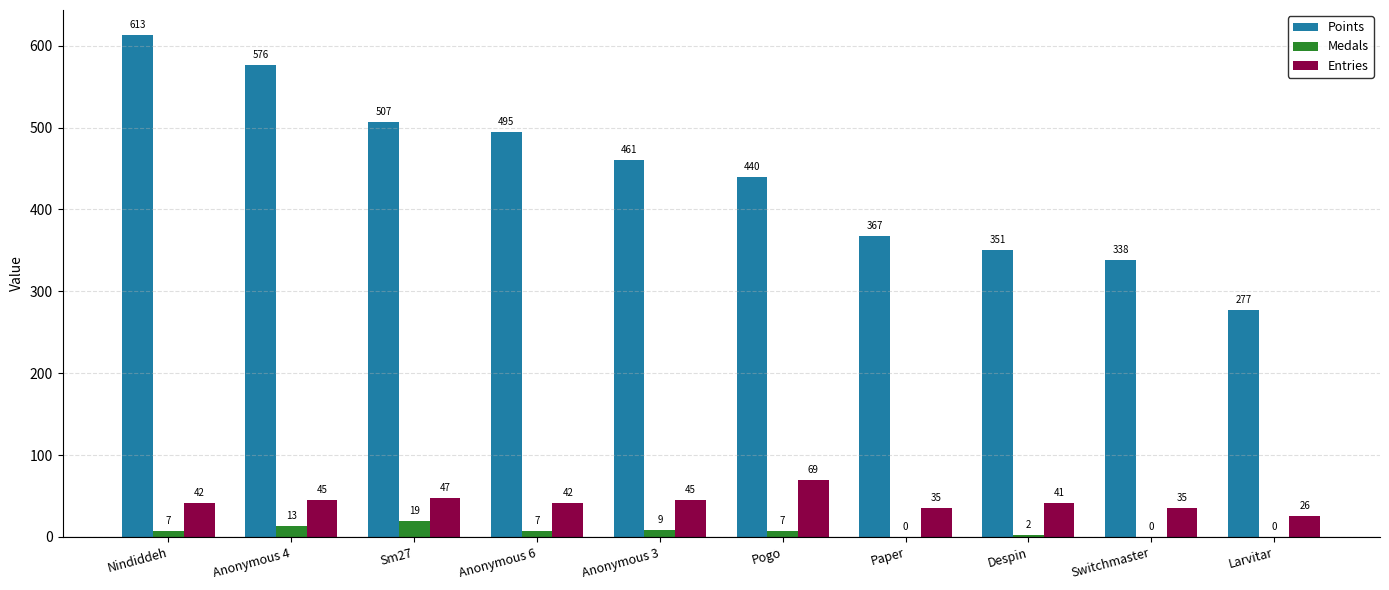

At which label does Medals reach its peak?

Sm27